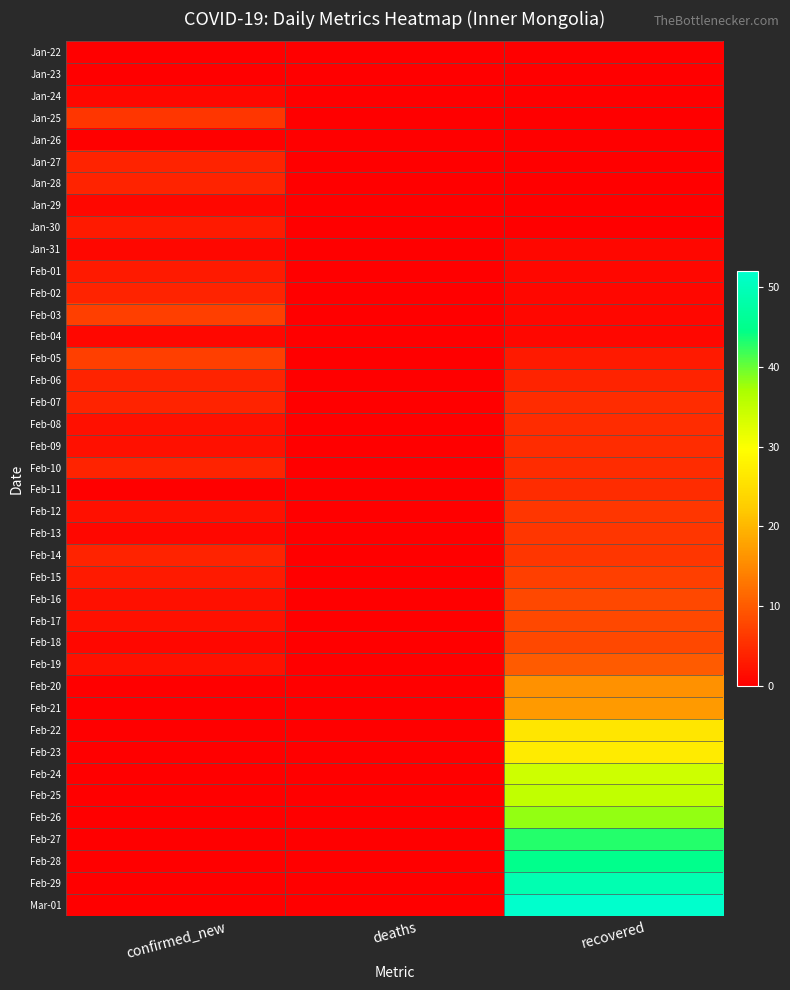

How many series are shown in this chart?

40